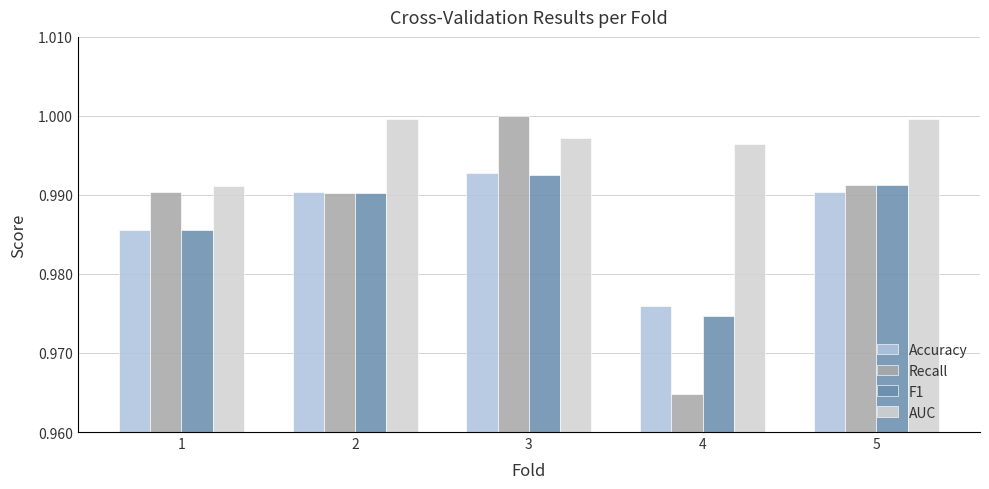

Which series has the largest total across all categories?

AUC